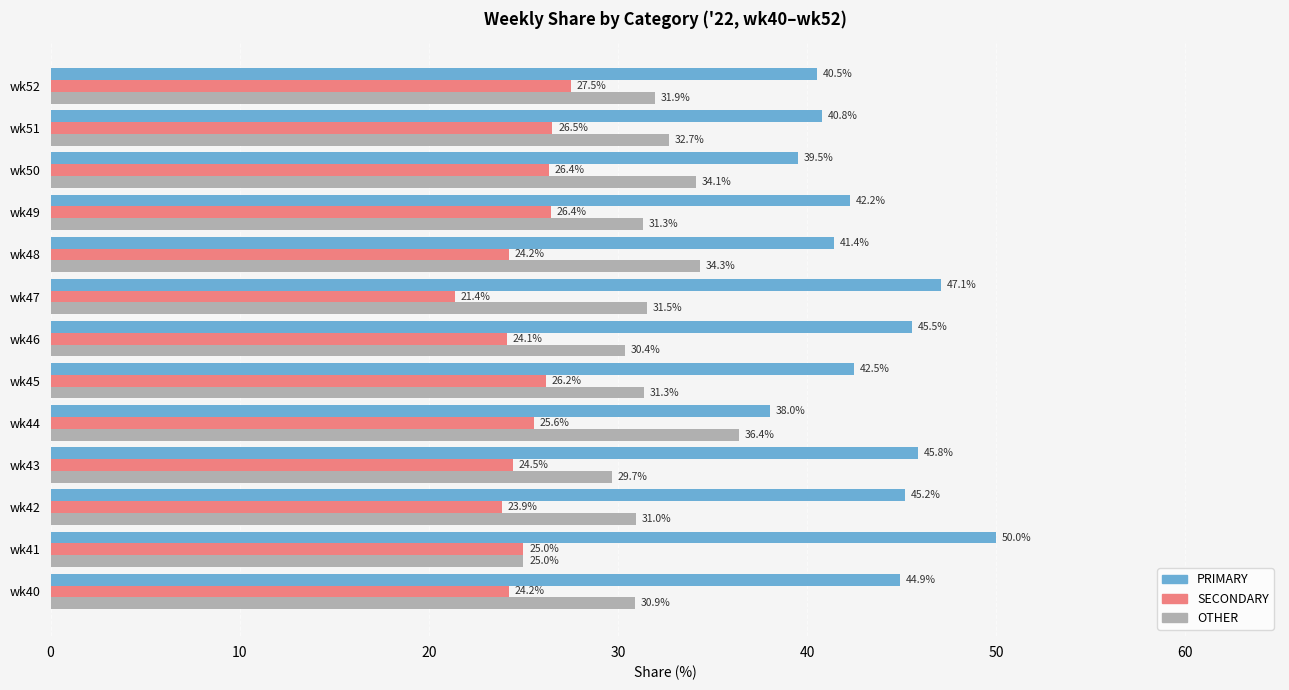

At wk51, list the series in order from largest to smallest.

PRIMARY, OTHER, SECONDARY